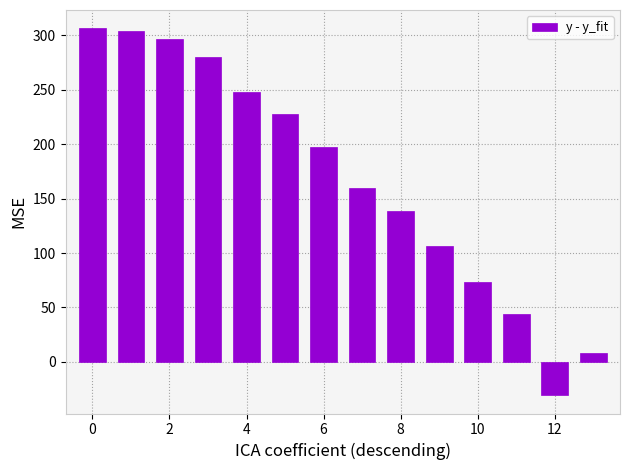

What is the value of the 12th bar from the left?

43.6